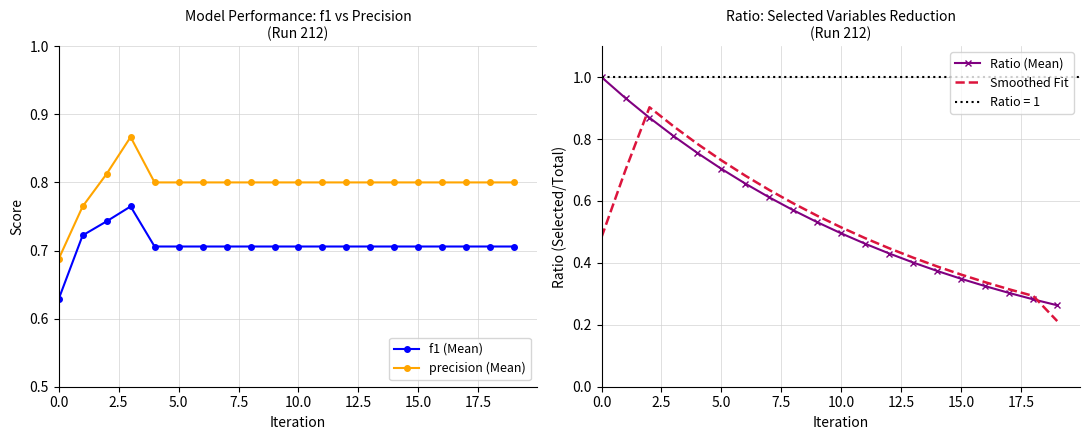

True or false: precision (Mean) and f1 (Mean) cross at least once.

False